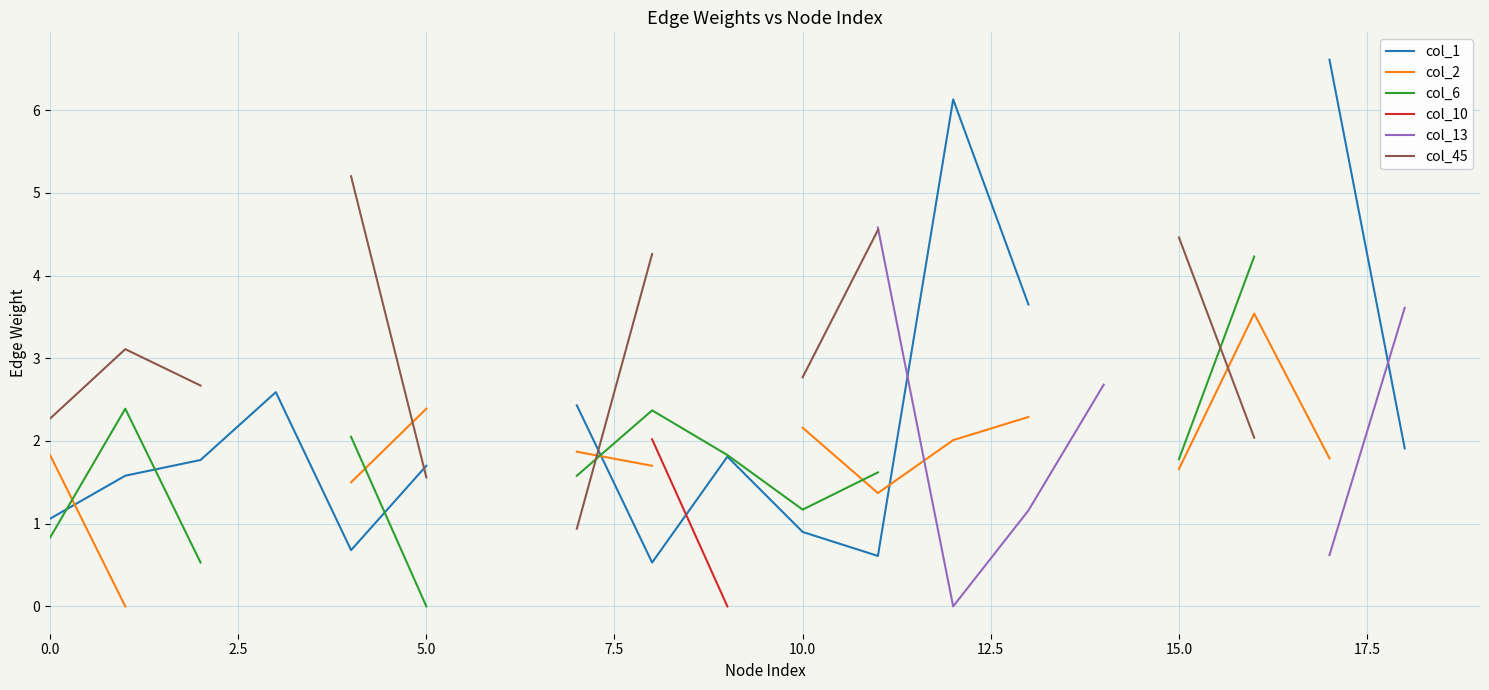

Is this an area chart (filled region under the line)?

No